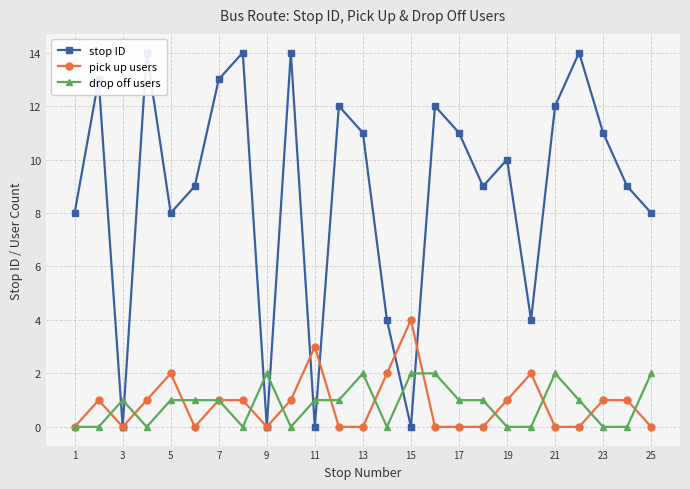

How many values in the drop off users series exceed 1?

6